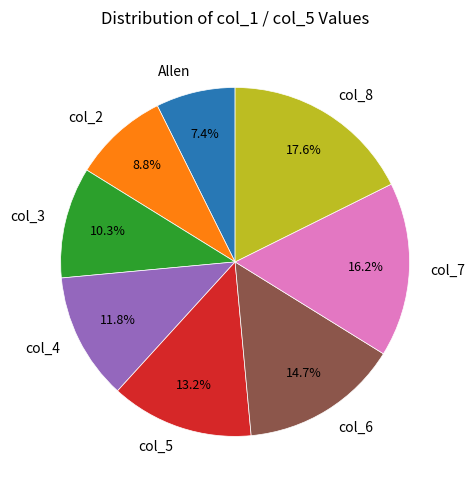

Which slice is the smallest?

Allen